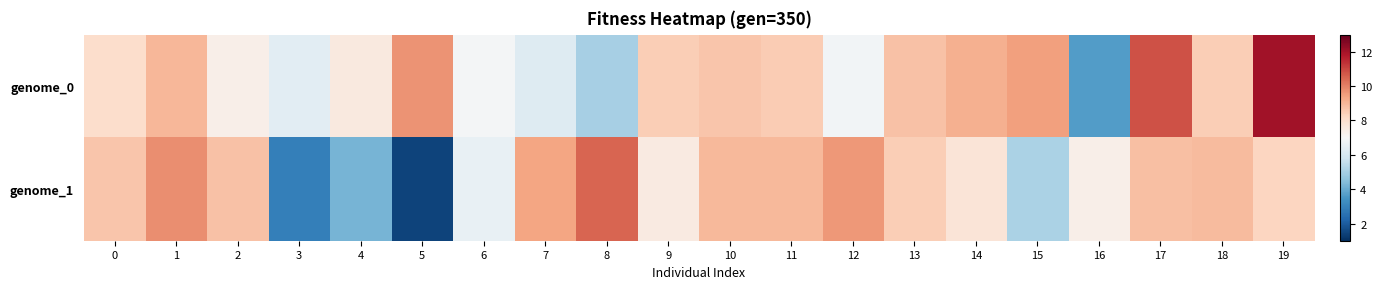

Which series has the largest total across all categories?

genome_0